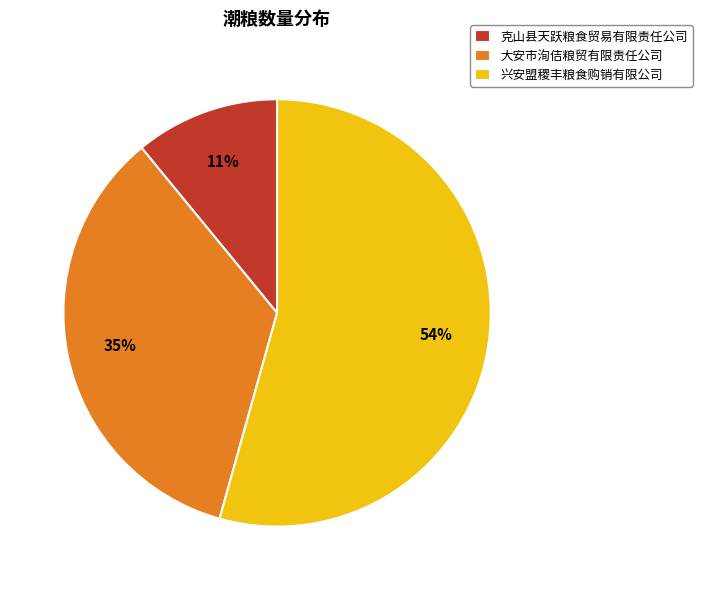

Is it true that 克山县天跃粮食贸易有限责任公司 is 11% of the pie?

True